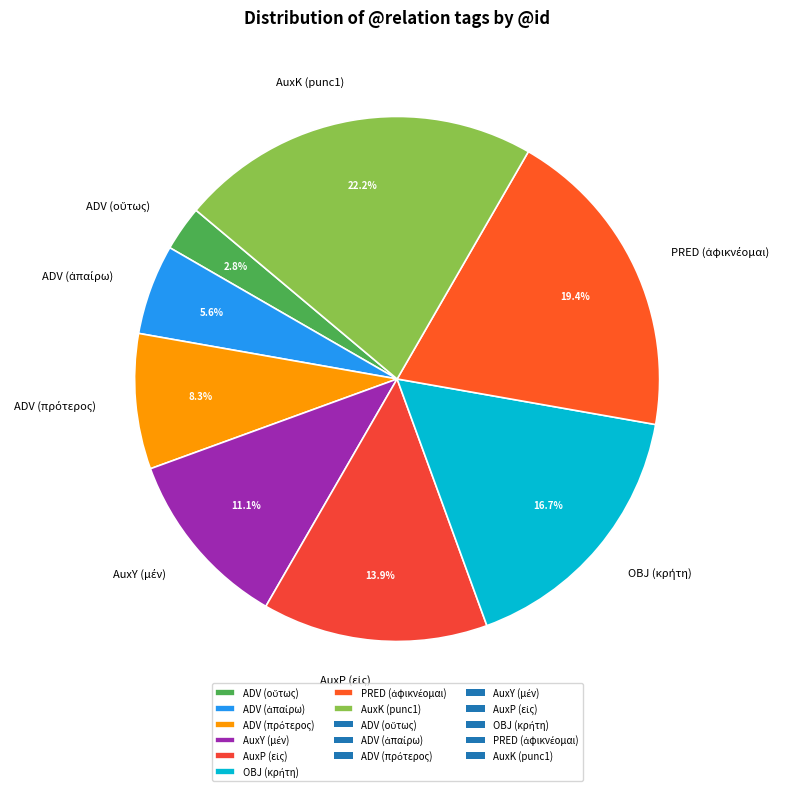

Does AuxK (punc1) account for over 50% of the chart?

No